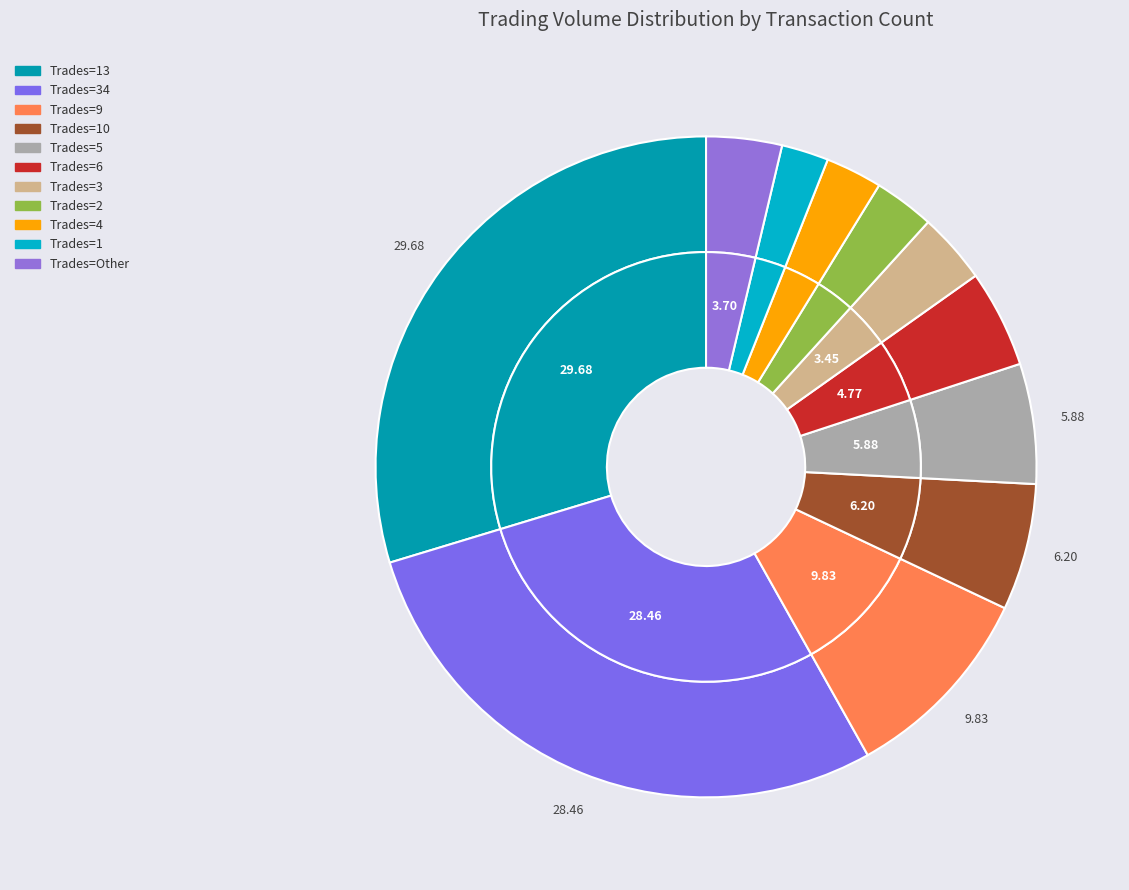

Which slice is the smallest?

1